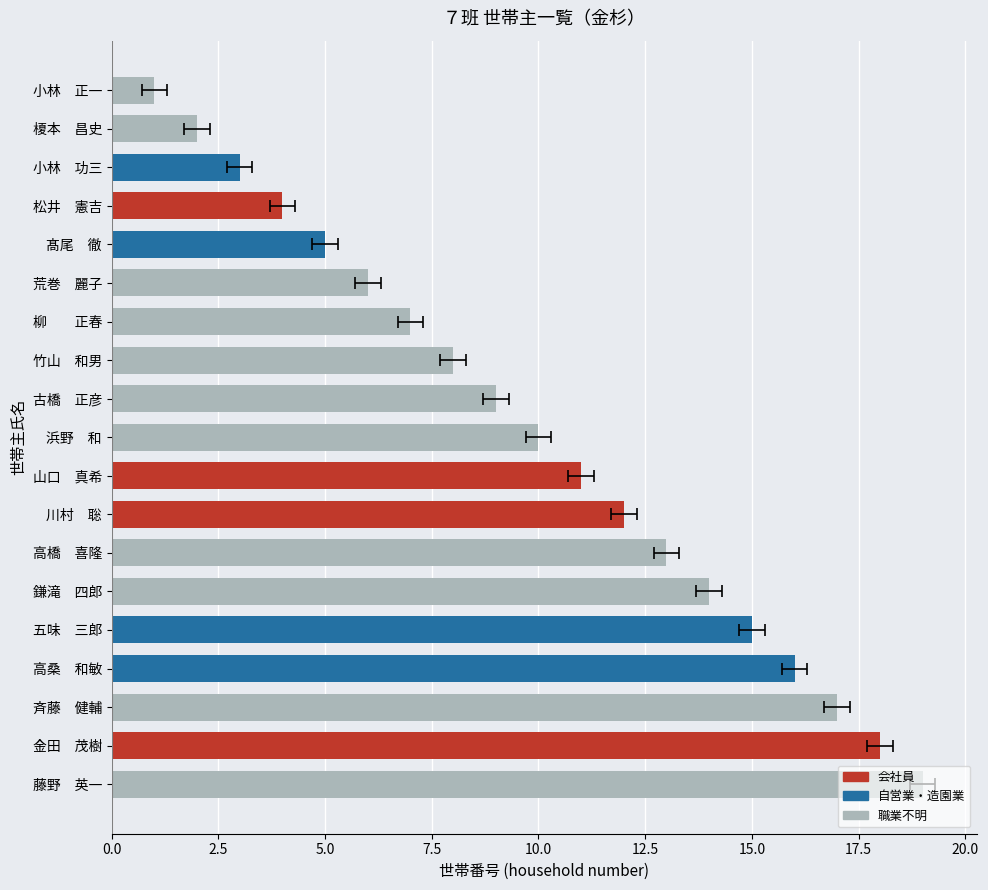

What value does the data have at 16, to the nearest 5?

15